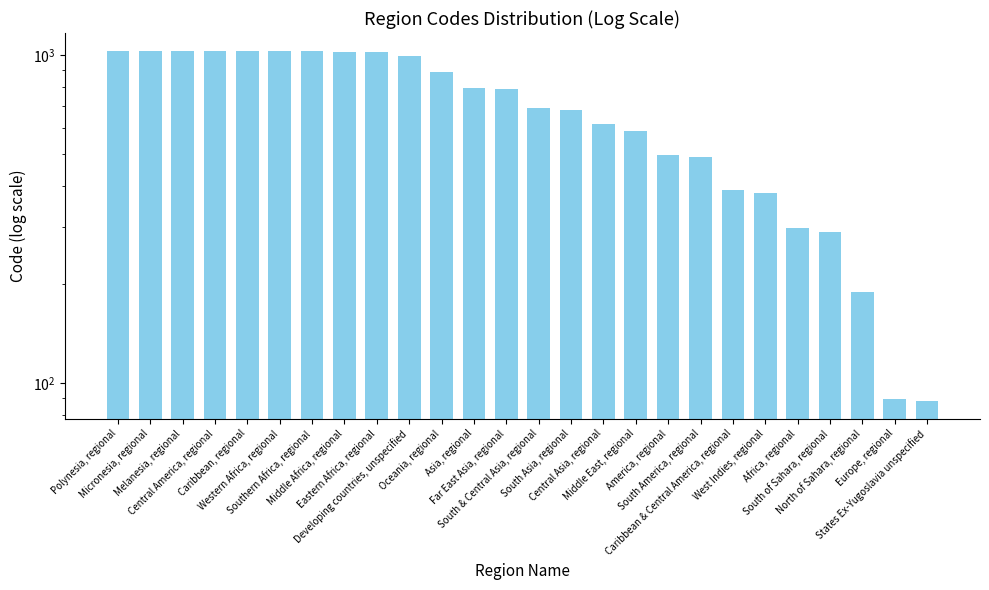

What is the ratio of the value at Melanesia, regional to the value at South Asia, regional?

1.5